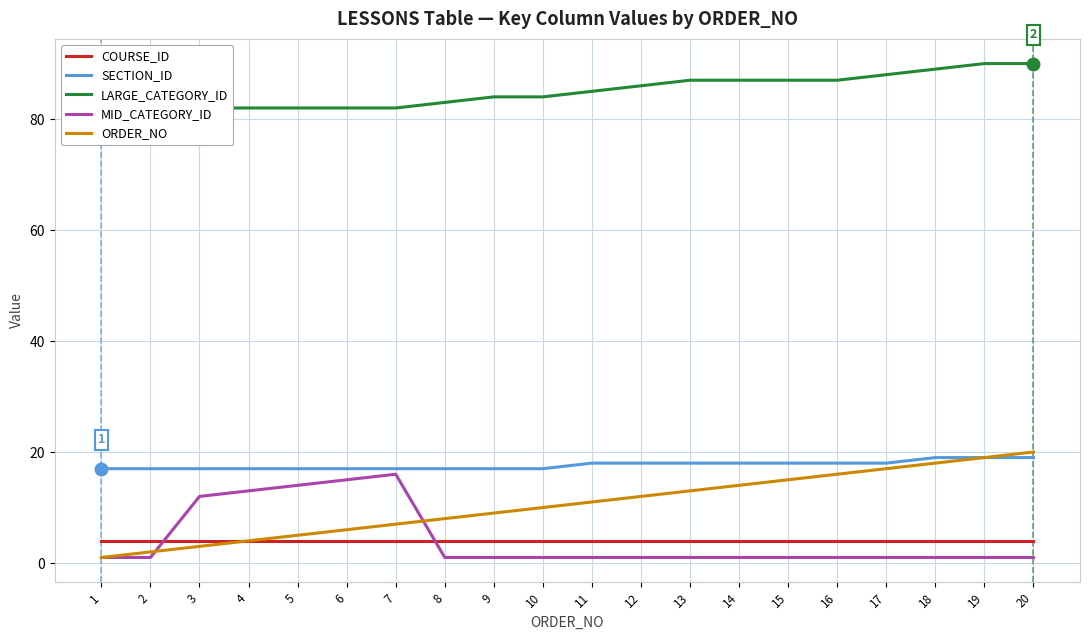

Rank the categories by SECTION_ID value from lowest to highest.

1, 2, 3, 4, 5, 6, 7, 8, 9, 10, 11, 12, 13, 14, 15, 16, 17, 18, 19, 20